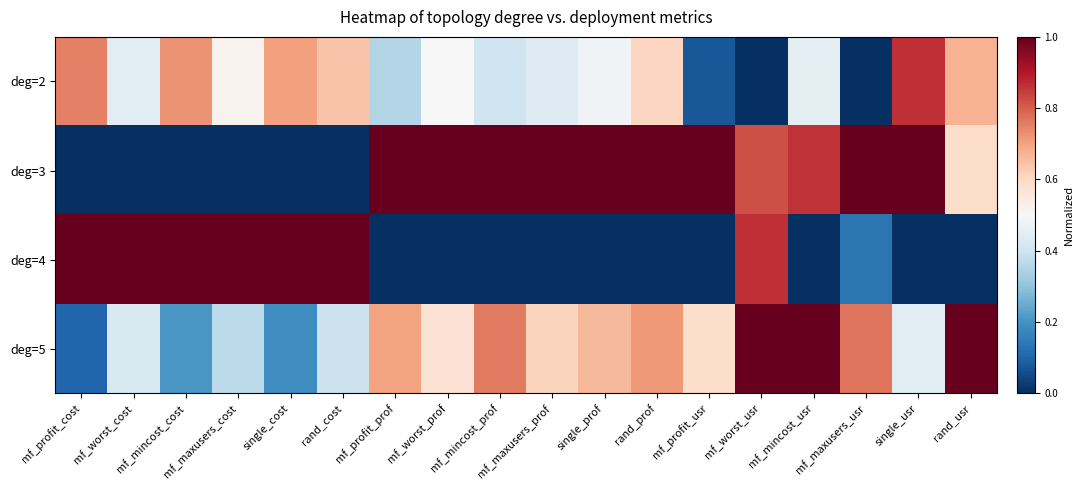

Rank the series by their maximum value, from highest to lowest.

deg=3, deg=4, deg=5, deg=2